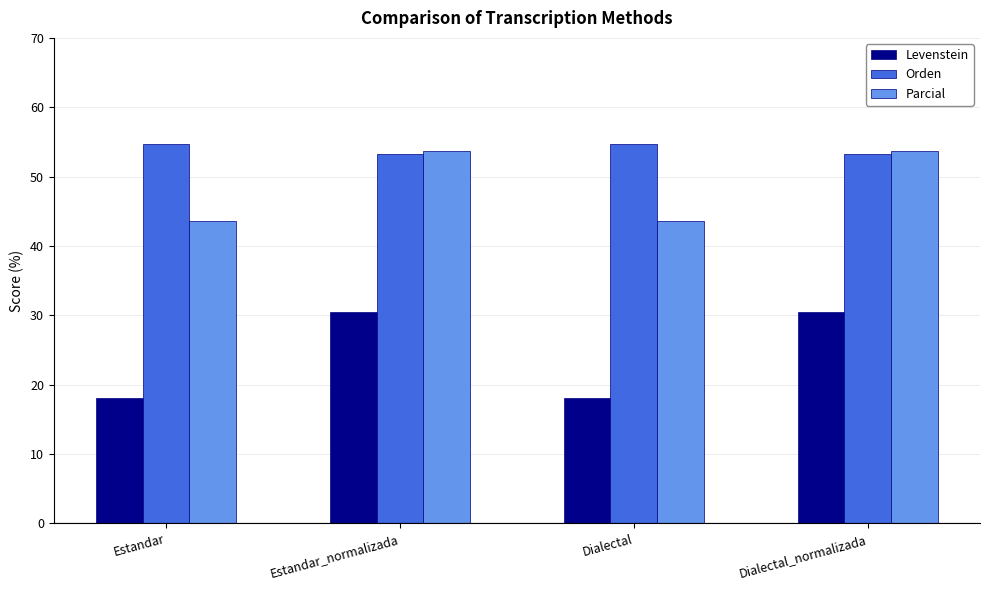

Rank the series by their maximum value, from lowest to highest.

Levenstein, Parcial, Orden